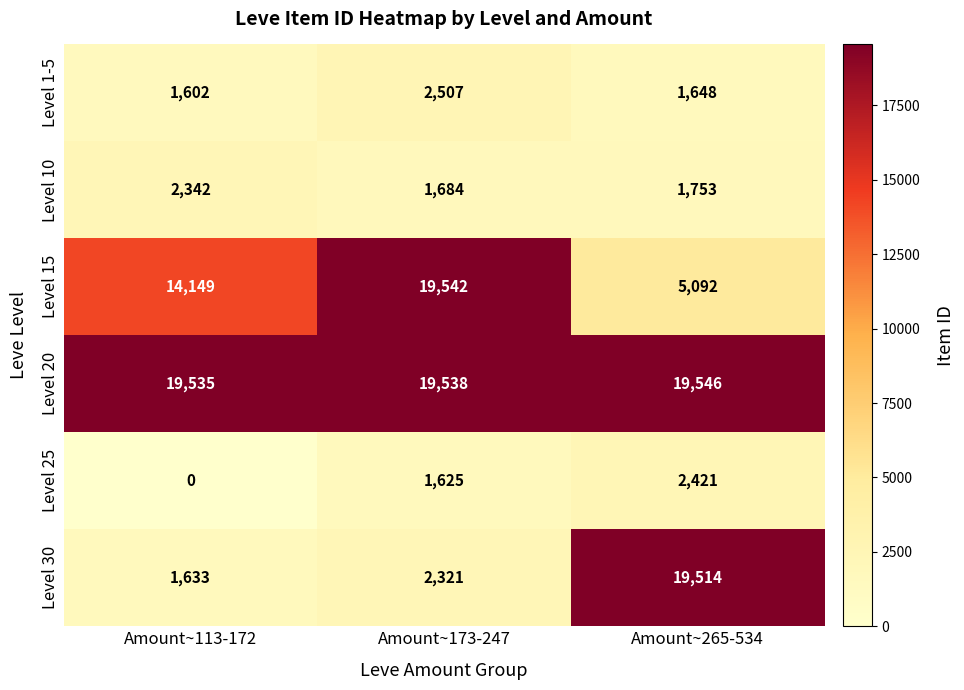

Rank the series by their maximum value, from lowest to highest.

Level 10, Level 25, Level 1-5, Level 30, Level 15, Level 20